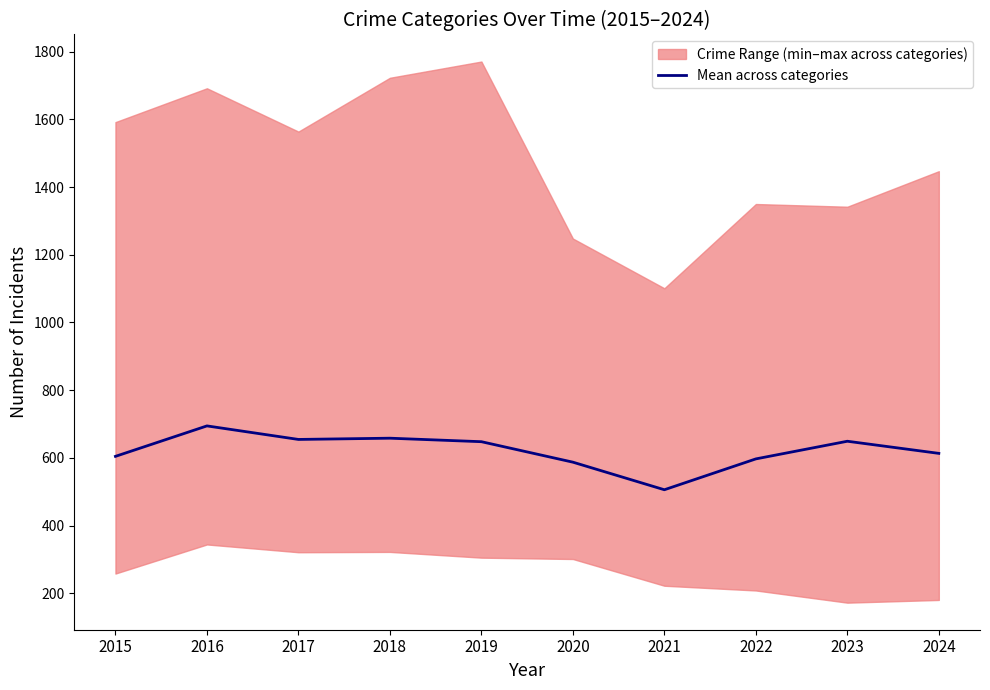

True or false: there are more than 0 points higher than both neighbors.

True